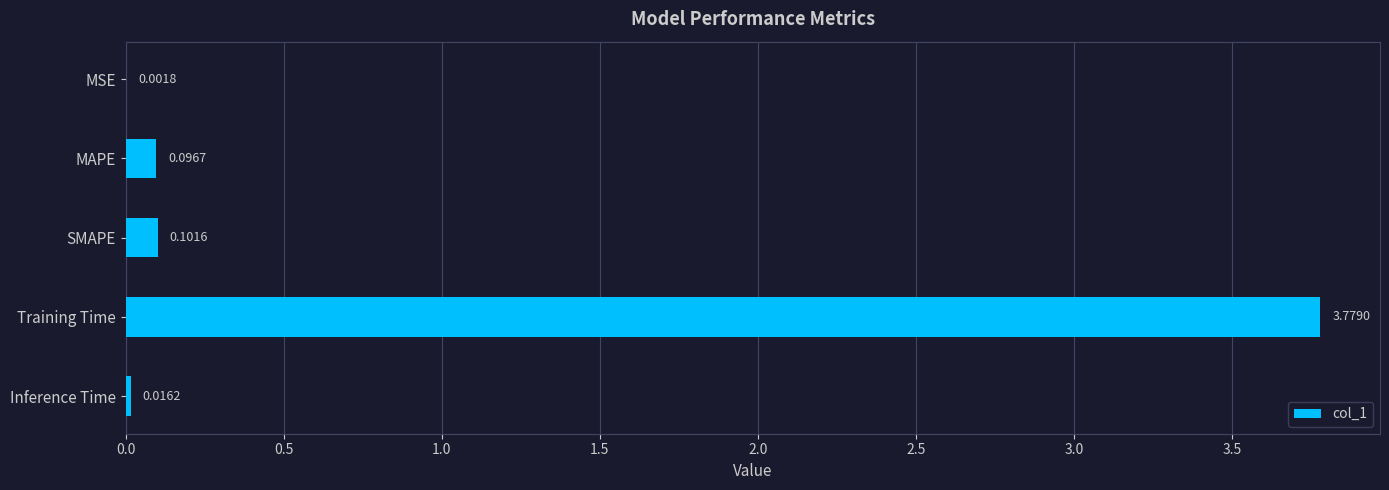

Are the bars grouped side by side (vs. stacked)?

No